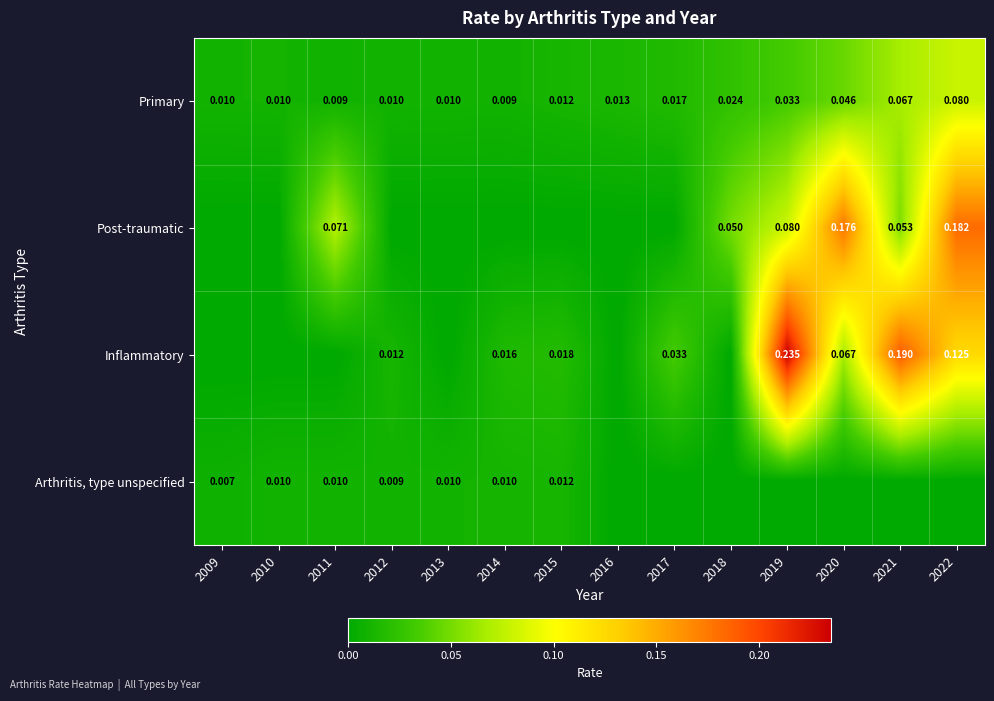

What is the difference between the second highest and minimum values in the Inflammatory series?

0.2